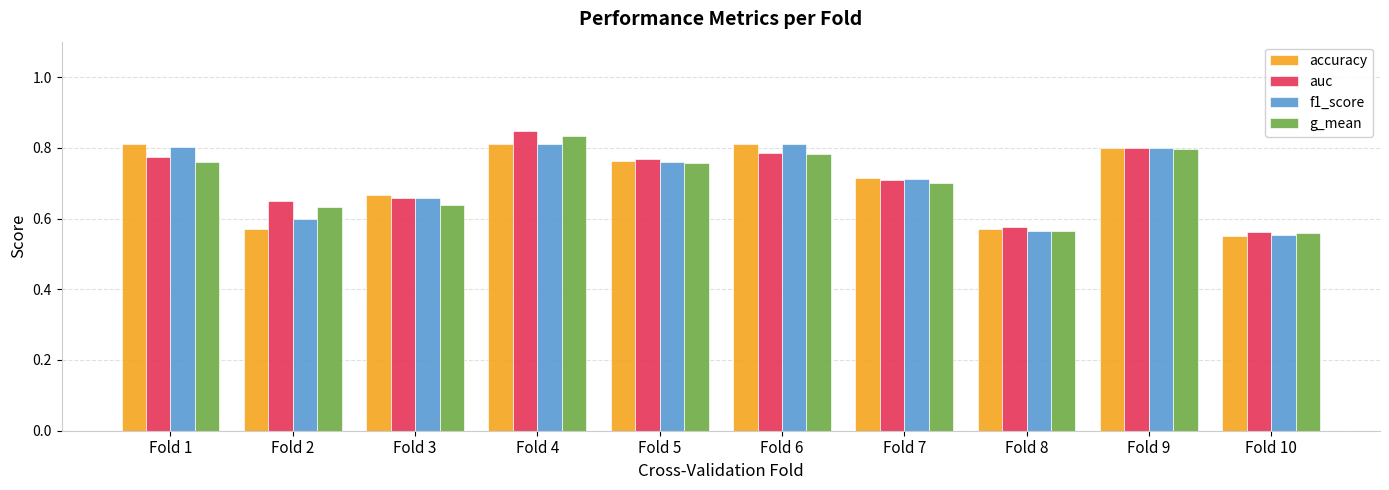

What are all the series names shown in the legend?

accuracy, auc, f1_score, g_mean